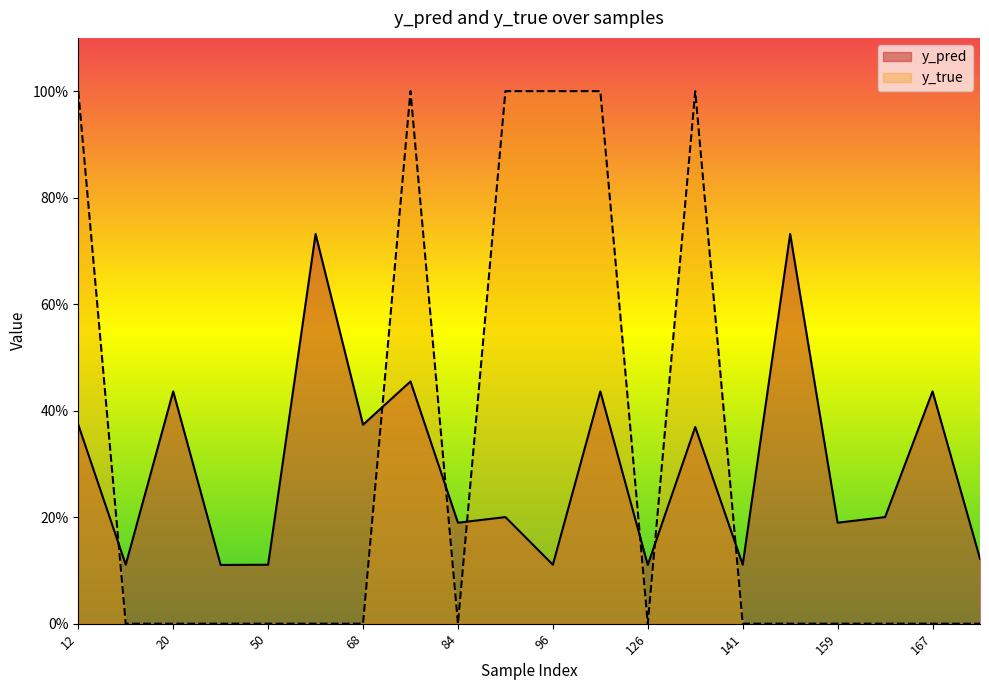

The y_pred series shows 0.4 at 68. True or false?

True